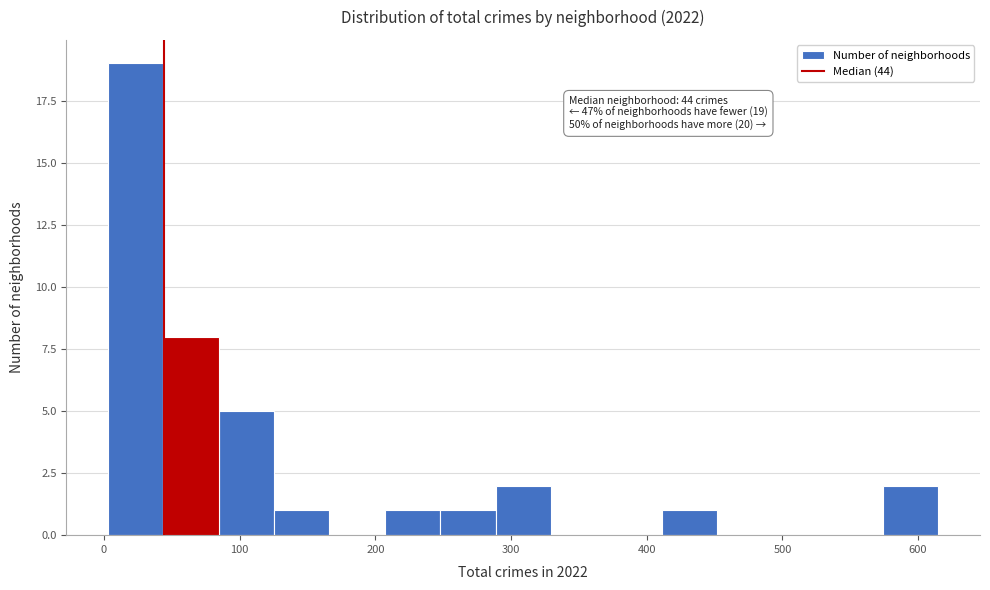

Which range on the x-axis has the tallest bar?

0 to 40